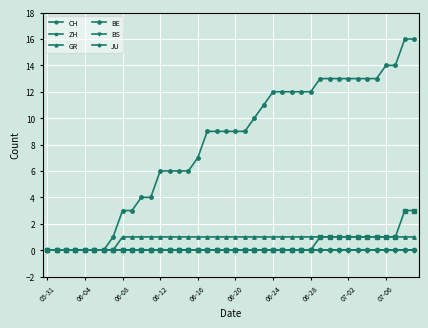

What is the average value of the GR series?

1